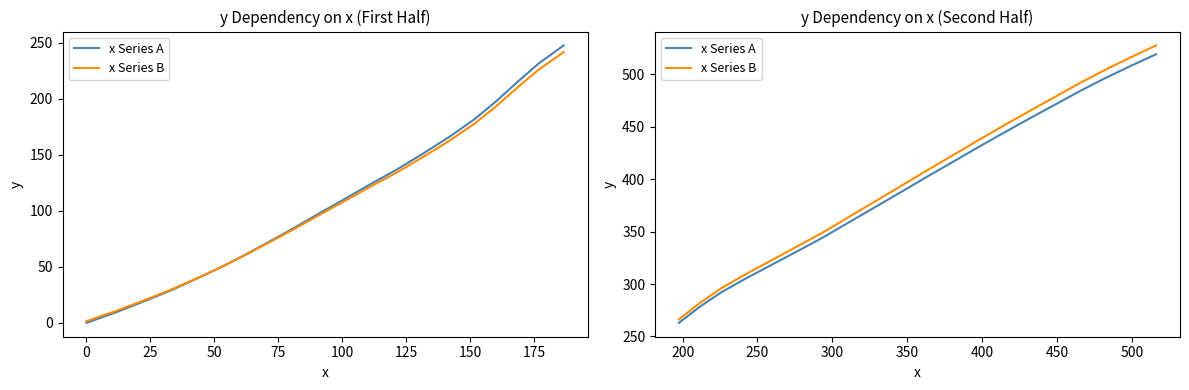

What is the sum of all x Series A values?

7881.2